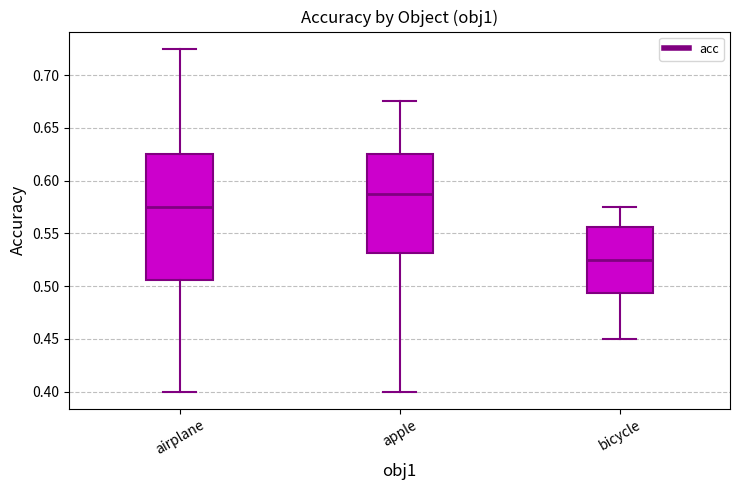

Which box is the tallest, from its lower edge to its upper edge?

airplane